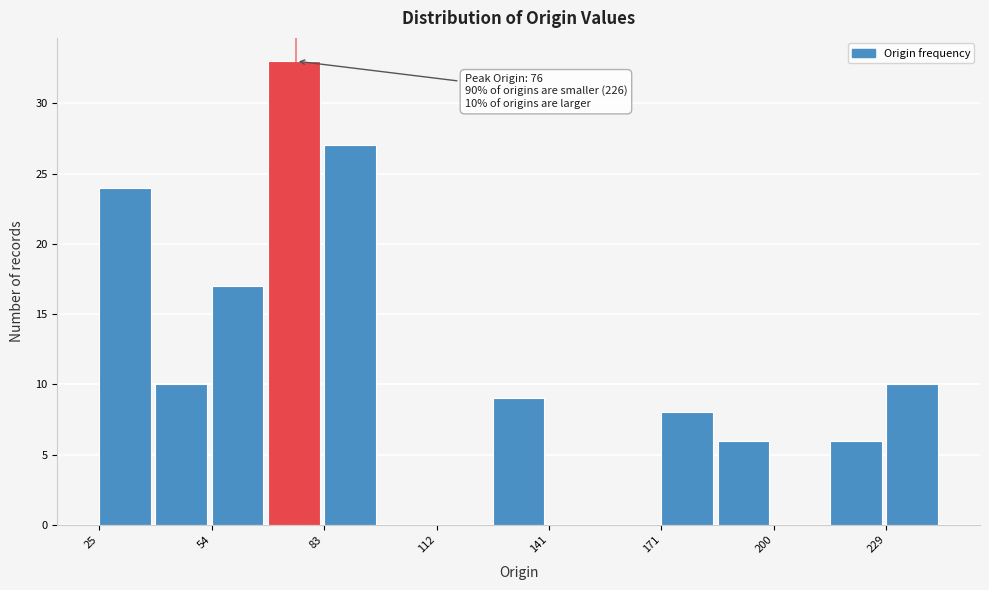

Read against the x-axis, roughly where is the centre of the tallest bar?

75